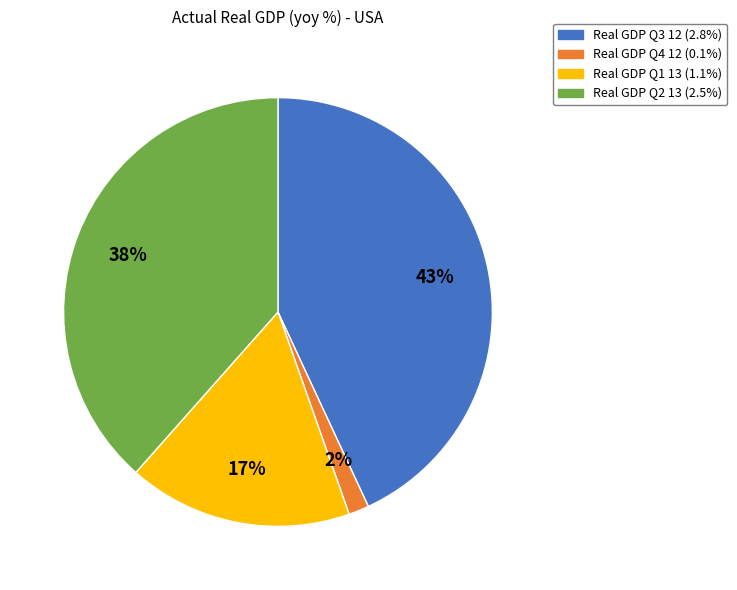

Is there a majority slice in this chart?

No